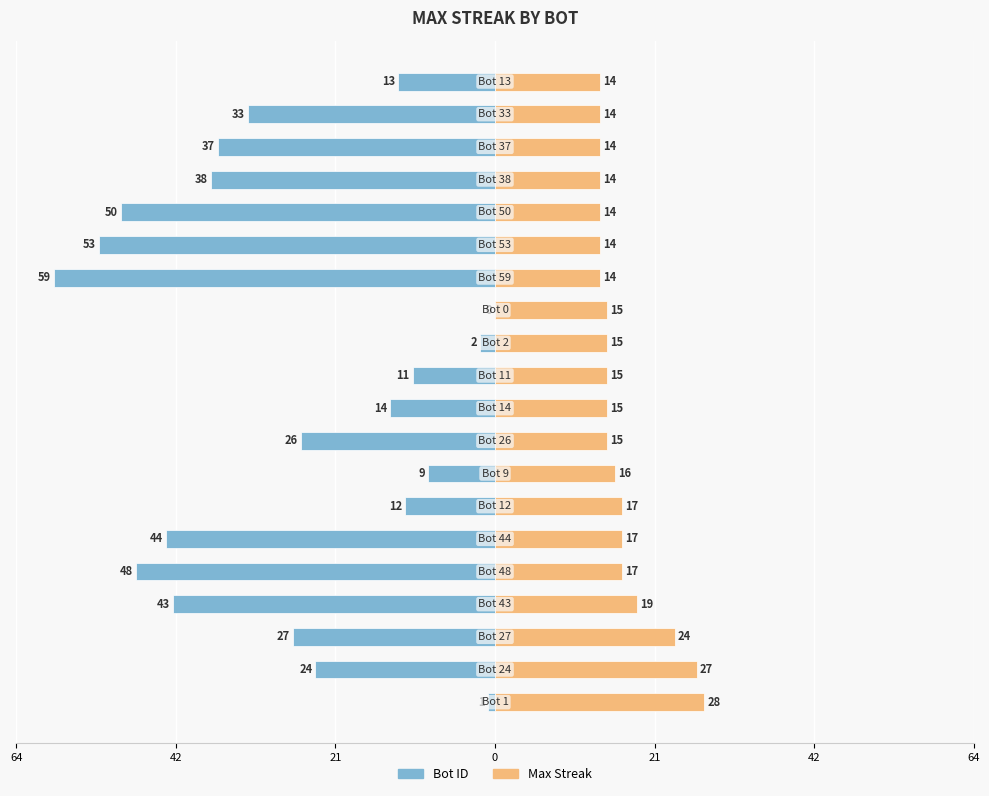

How many values in the Max Streak series exceed 15?

8